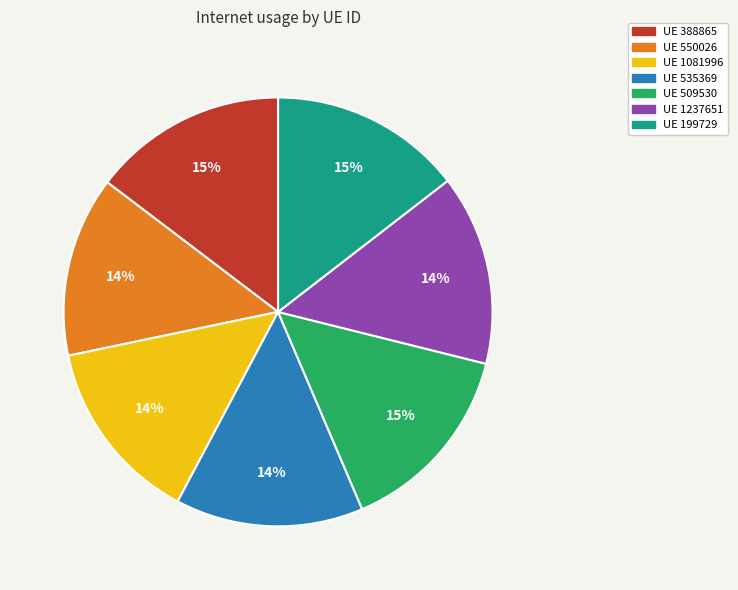

To the nearest percent, what is the average slice percentage?

14%